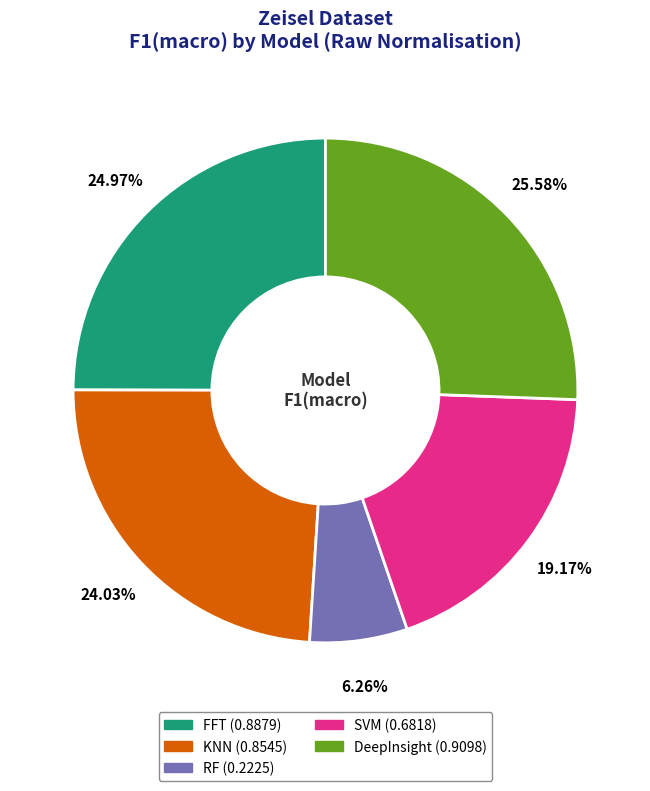

Does SVM account for over 50% of the chart?

No